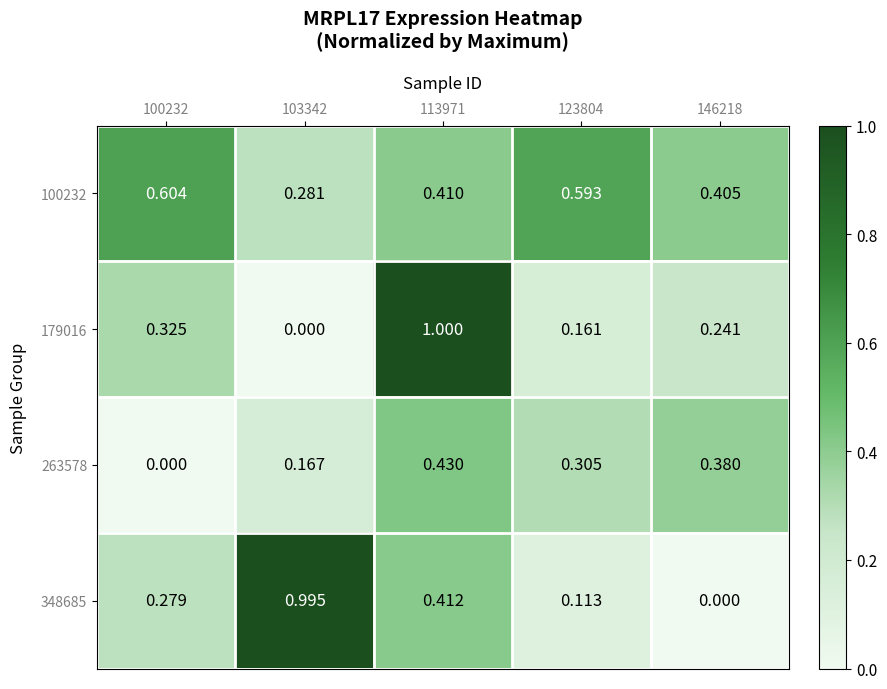

Is the value of 179016 at 113971 greater than the value of 348685 at 113971?

Yes